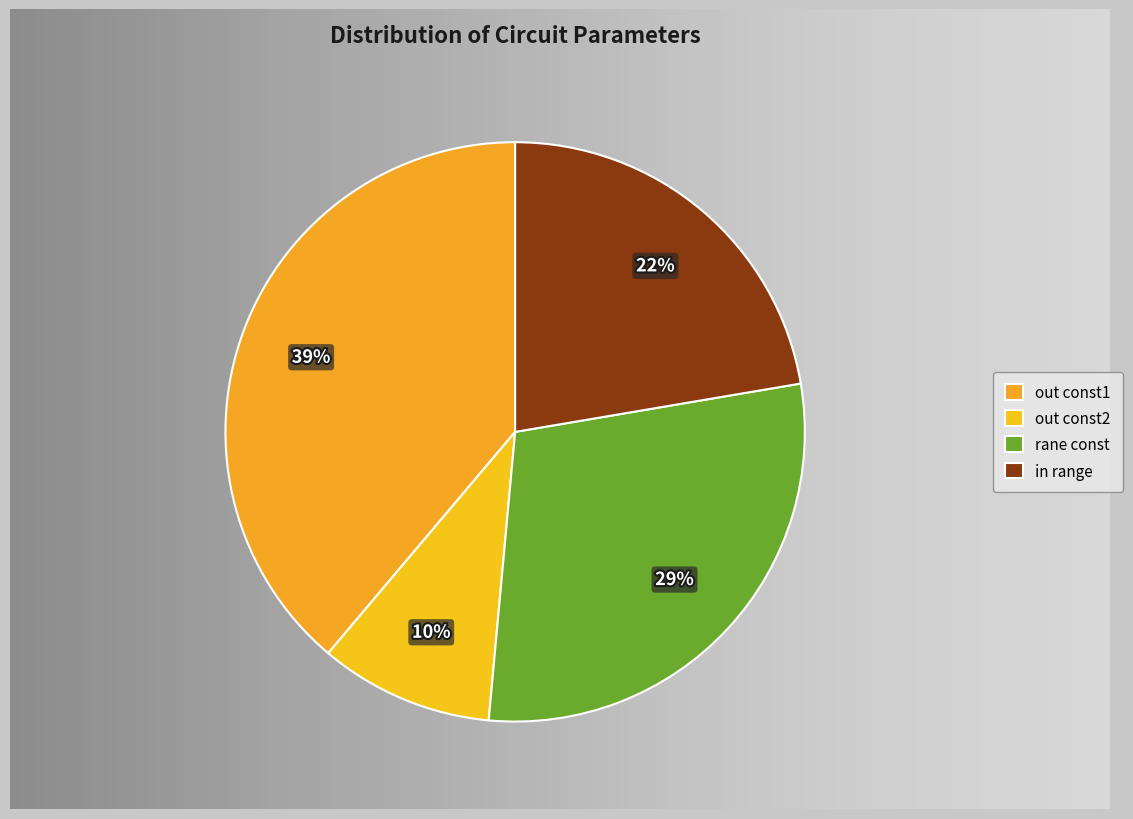

Is it true that rane const is 29% of the pie?

True